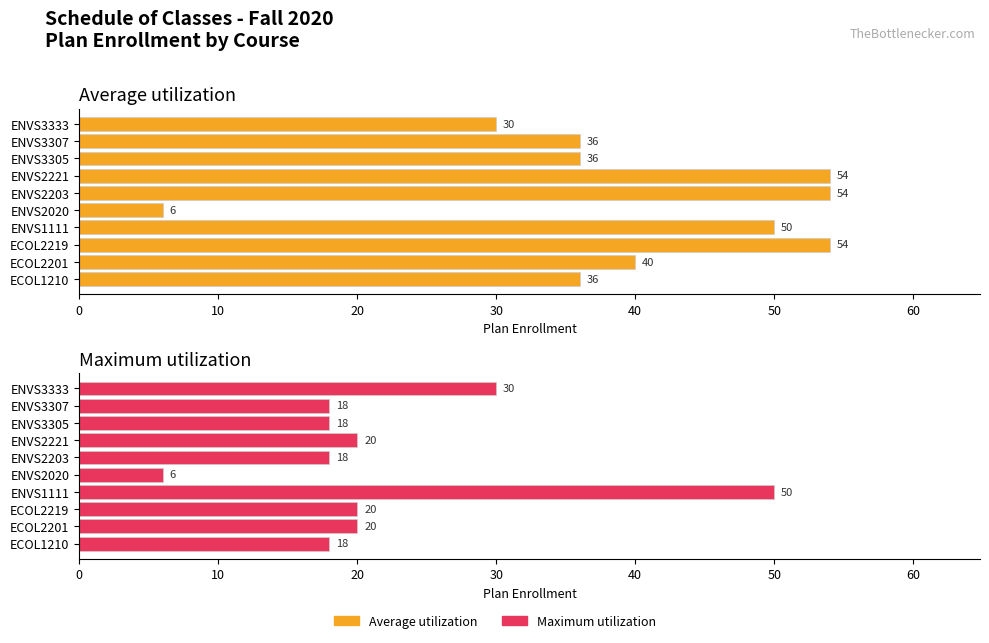

Between ECOL2219 and ENVS2020, which series saw the biggest shift?

Average utilization